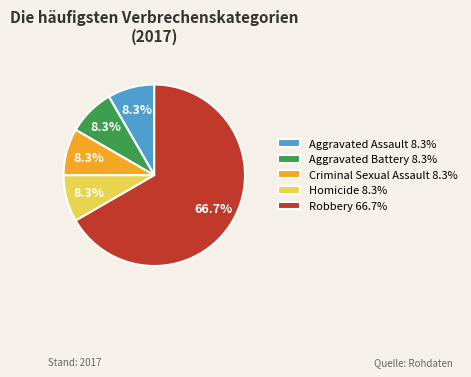

Between Aggravated Battery and Robbery, which is larger?

Robbery